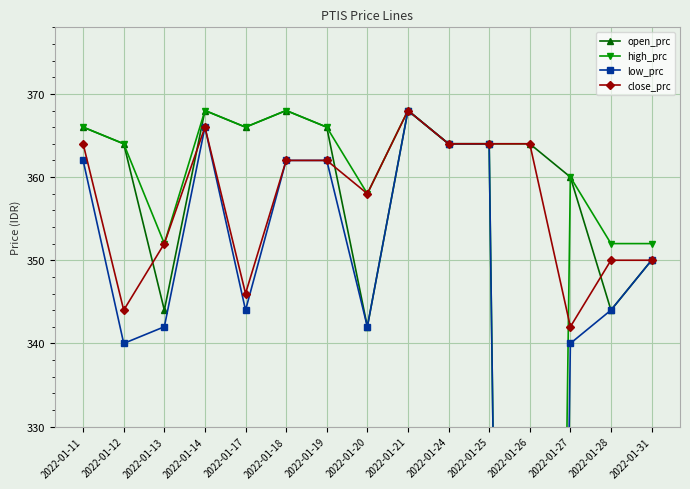

Where is the first local maximum for close_prc?

2022-01-14